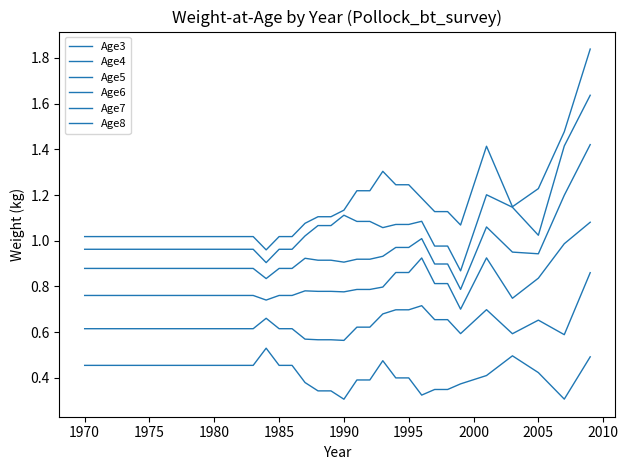

How many lines are shown in the chart?

6